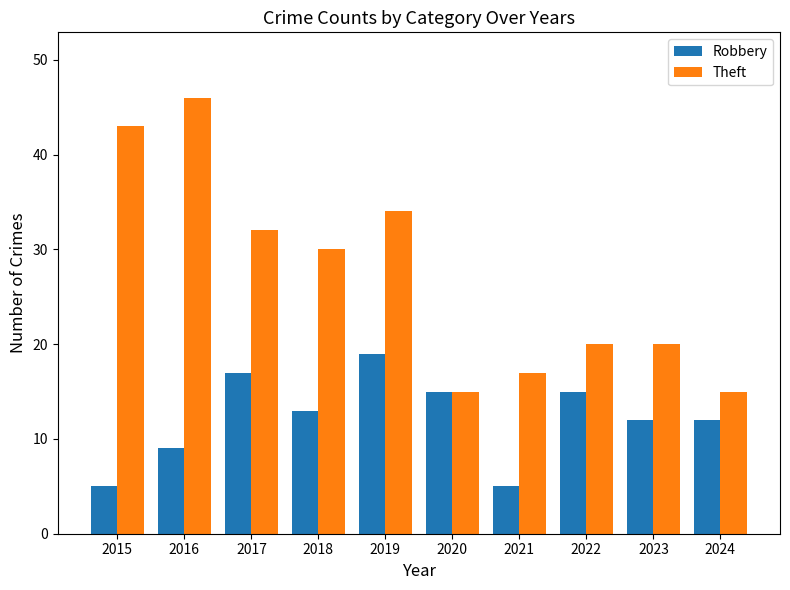

What is the value of the Robbery bar at the 3rd from the left?

17